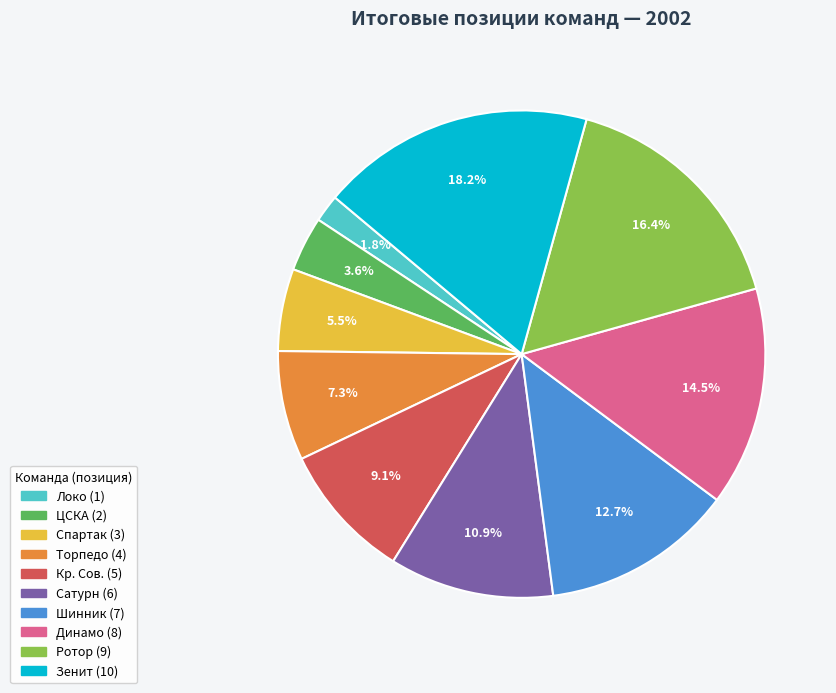

Which slice is the largest?

Зенит